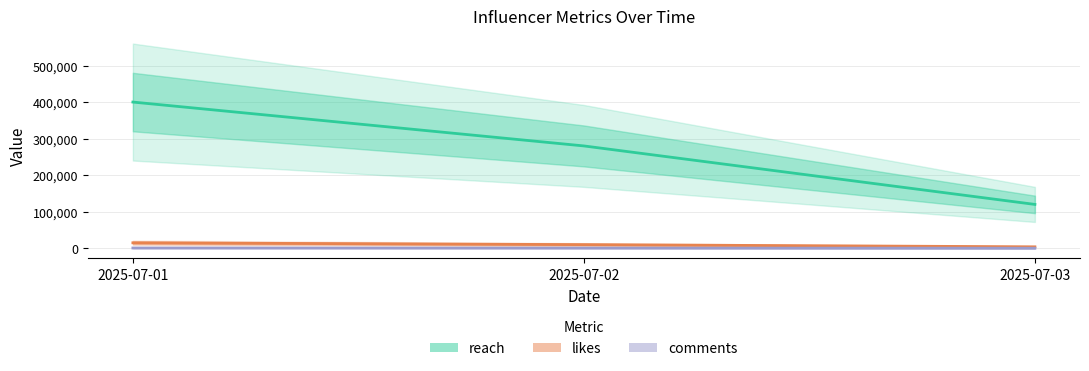

At which label does comments first exceed 600?

2025-07-01